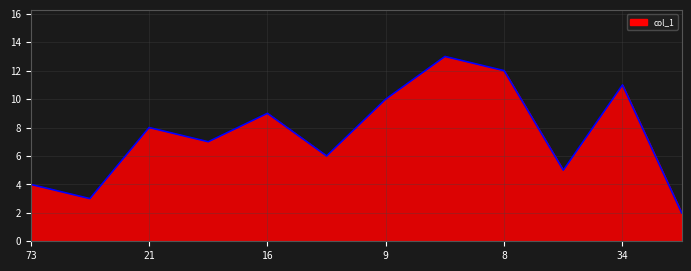

True or false: there are more than 2 points higher than both neighbors.

True